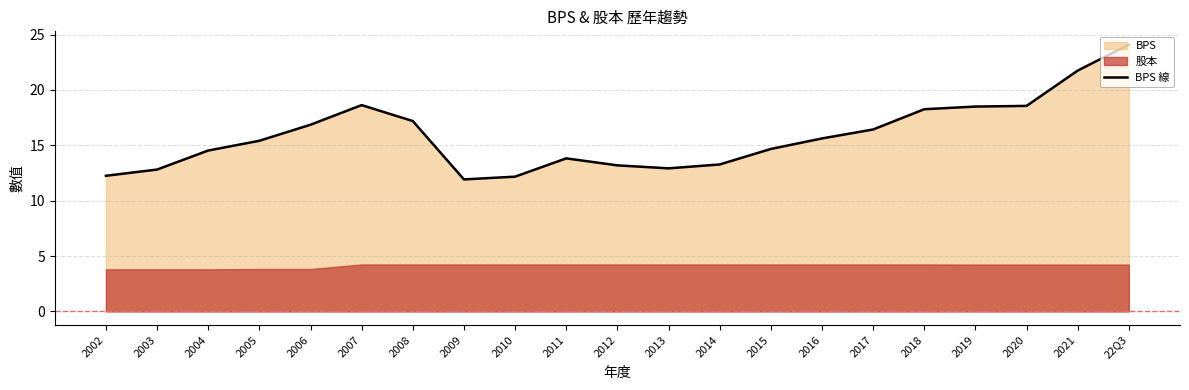

List the labels in order of value, smallest first.

2009, 2010, 2002, 2003, 2013, 2012, 2014, 2011, 2004, 2015, 2005, 2016, 2017, 2006, 2008, 2018, 2019, 2020, 2007, 2021, 22Q3